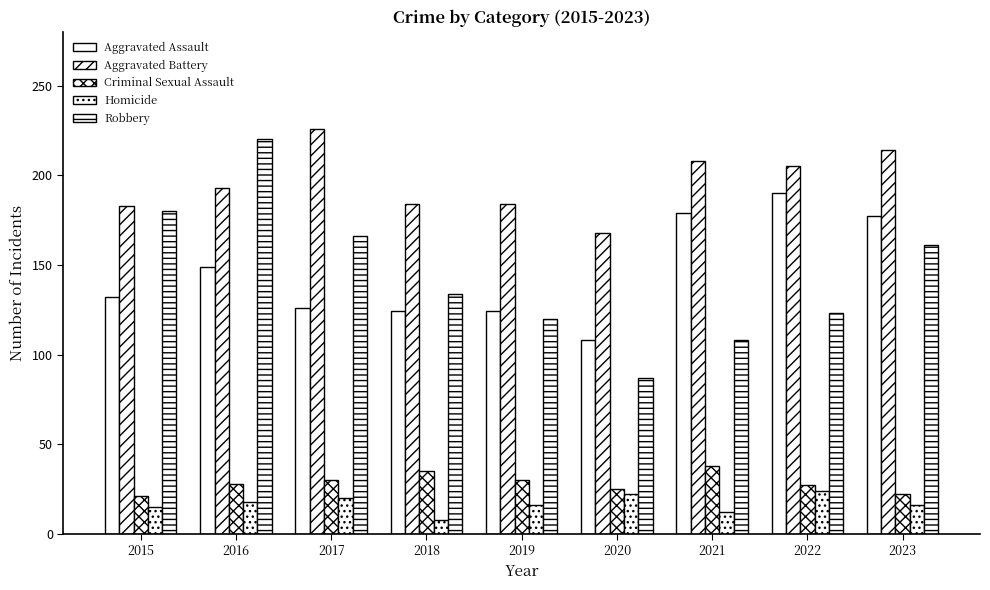

Count the number of categories in the chart.

9